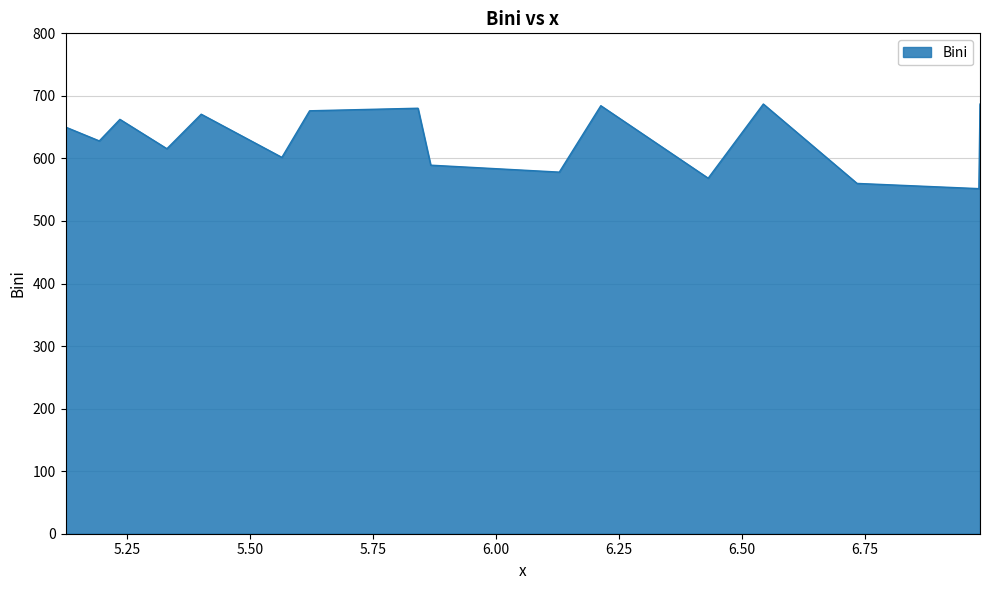

What is the maximum value shown in the chart?

687.0